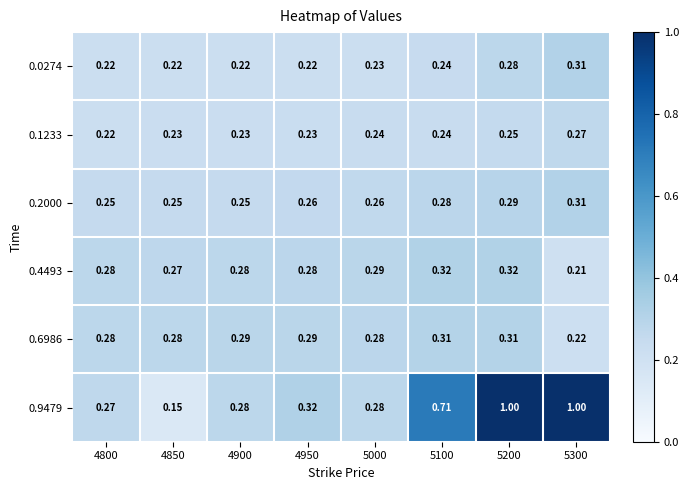

Is the value of 0.2000 at 5200 greater than the value of 0.4493 at 4850?

Yes